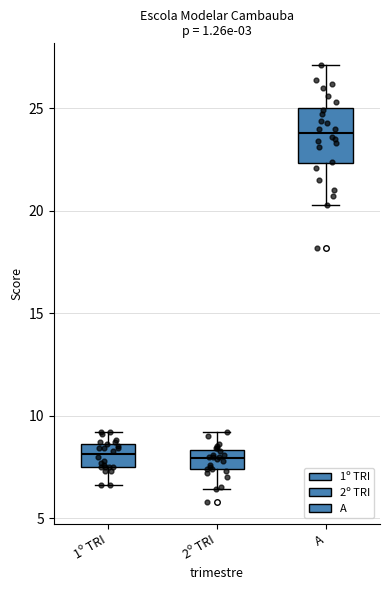

Reading left to right, transcribe this box plot: for each box, give where its median line is, the range the box spans, and where its two whiskers end, as read against the y-axis. The values are not printed on the chart, so give them approximately, as read against the axis.

1º TRI: median 8.0, box 7.5 to 8.5, whiskers 6.5 to 9.0
2º TRI: median 8.0, box 7.5 to 8.5, whiskers 6.5 to 9.0
A: median 24.0, box 22.5 to 25.0, whiskers 20.5 to 27.0